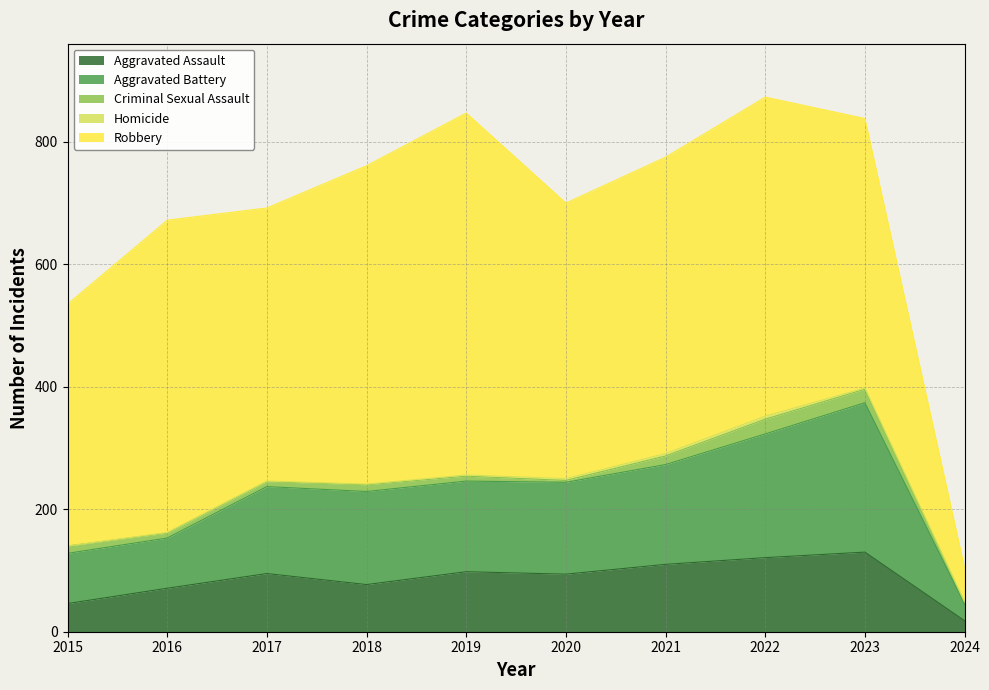

Reading left to right, what are all the values shown in this chart?

Aggravated Assault: 2015=46	2016=71	2017=95	2018=77	2019=98	2020=94	2021=110	2022=121	2023=130	2024=18
Aggravated Battery: 2015=82	2016=82	2017=142	2018=152	2019=148	2020=150	2021=163	2022=202	2023=244	2024=27
Criminal Sexual Assault: 2015=12	2016=8	2017=8	2018=11	2019=8	2020=3	2021=14	2022=24	2023=22	2024=3
Homicide: 2015=0	2016=1	2017=1	2018=1	2019=2	2020=3	2021=4	2022=5	2023=2	2024=1
Robbery: 2015=395	2016=510	2017=446	2018=520	2019=591	2020=450	2021=484	2022=521	2023=440	2024=55